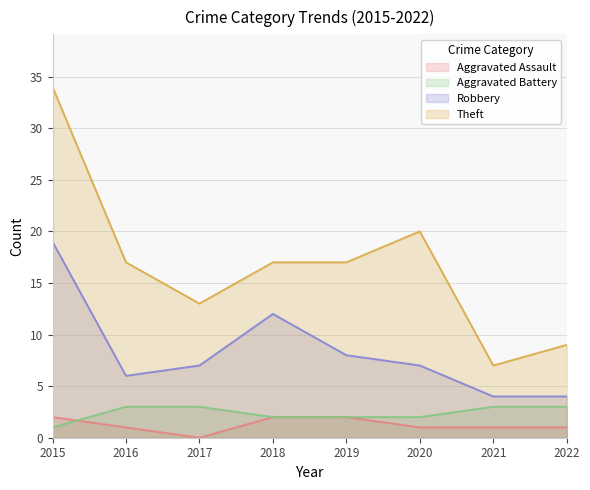

Is the value of Robbery at 2015 greater than the value of Aggravated Assault at 2021?

Yes